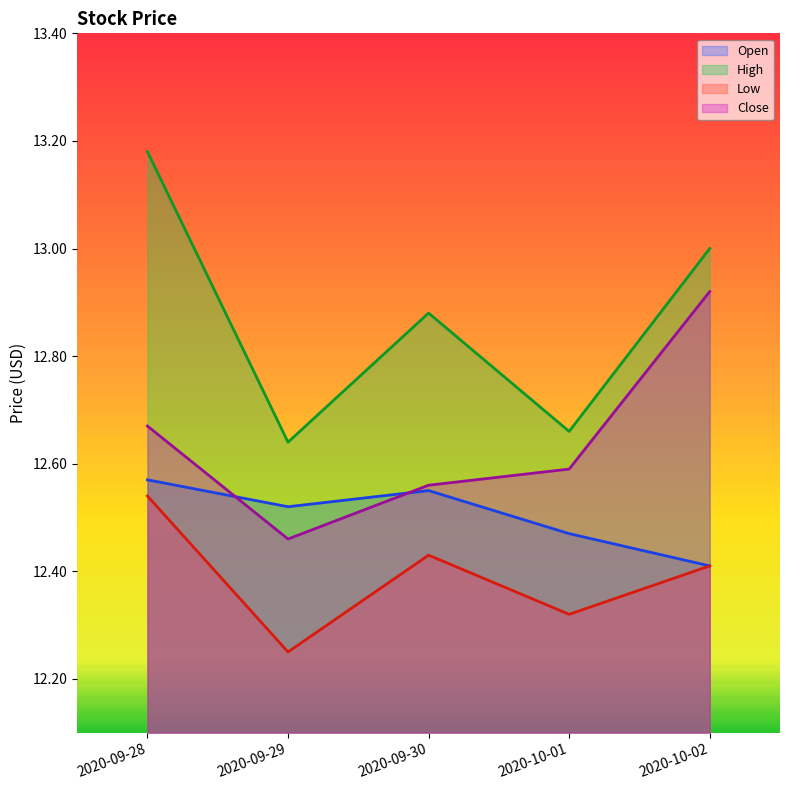

What is the label of the 1st point from the right?

2020-10-02